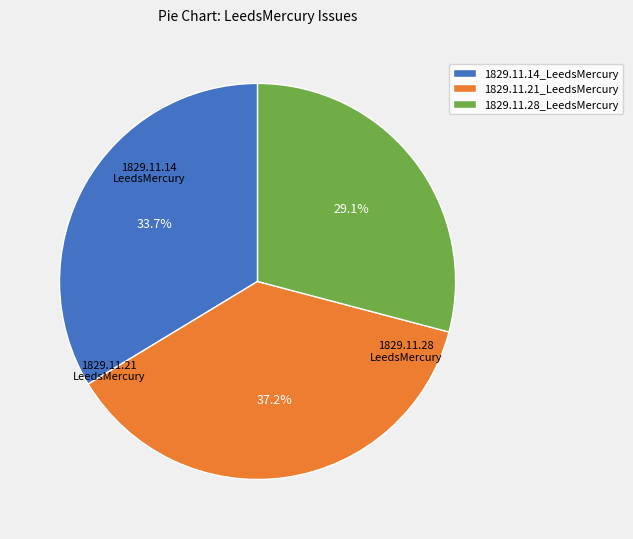

Which category has the biggest portion of the pie?

1829.11.21_LeedsMercury